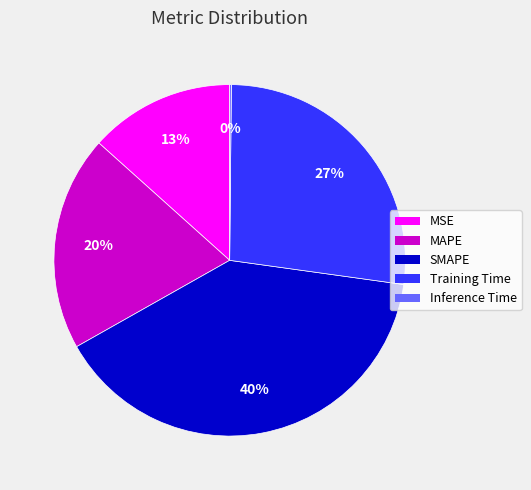

Which slice is the largest?

SMAPE